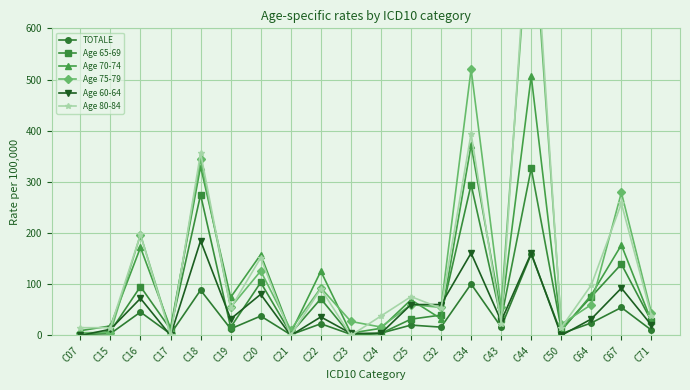

Where is the first local maximum for Age 65-69?

C16